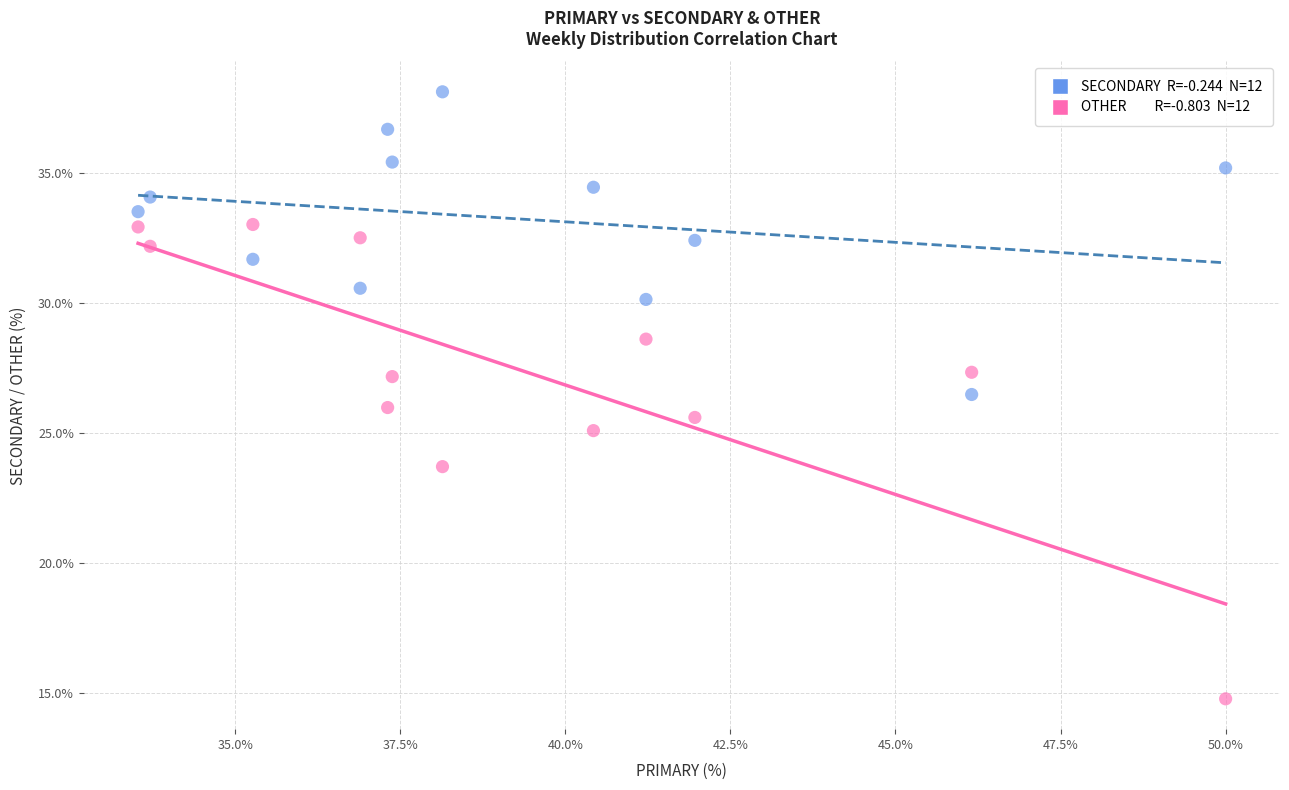

Across all data points, what is the range of X values (max minus min)?

16.5